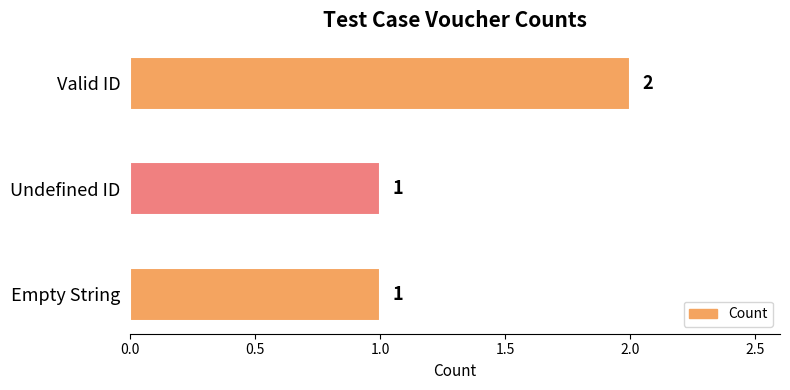

Approximately how many times larger is the value at Undefined ID compared to Empty String?

1.0